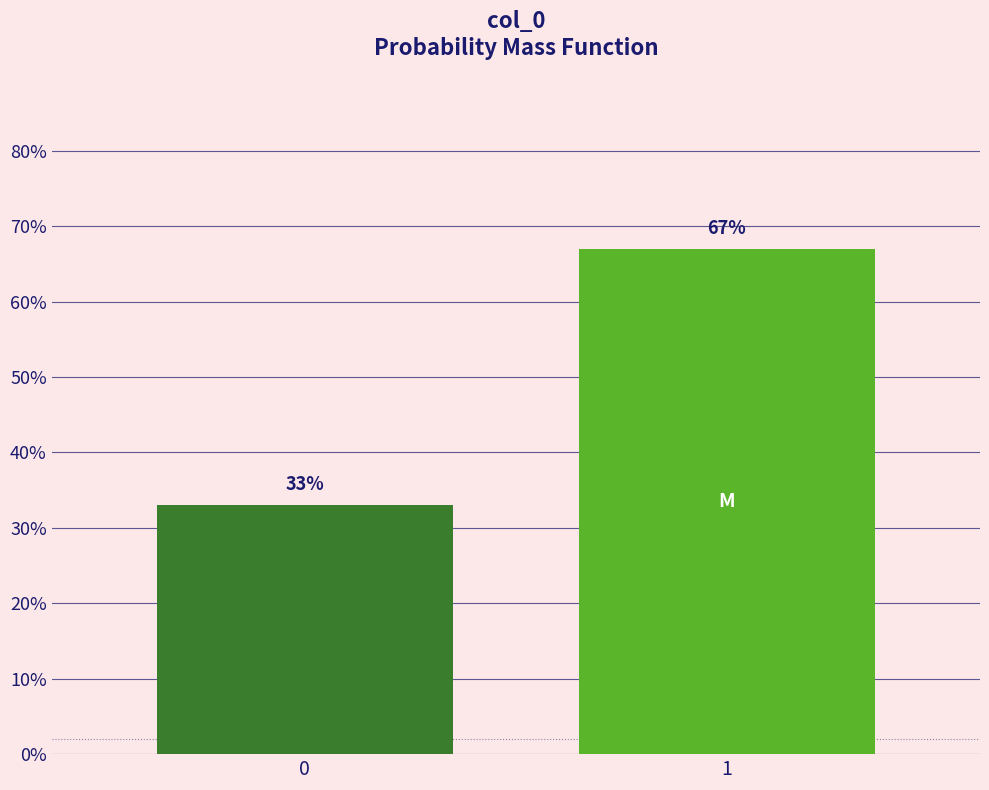

Reading right to left, extract all data points from this chart.

1=67	0=33